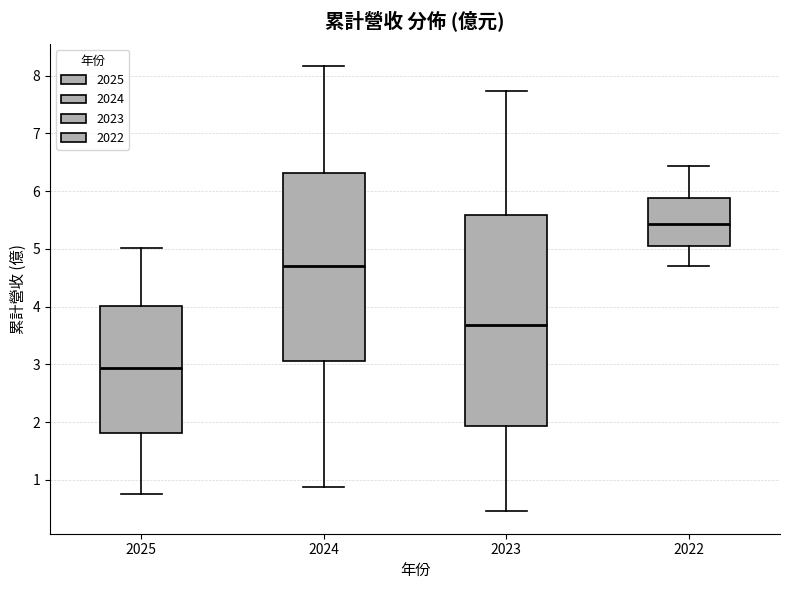

Reading left to right, read every box against the y-axis: the position of its median line, the range the box covers, and the ends of its whiskers. The values are not printed on the chart, so give them approximately, as read against the axis.

2025: median 2.9, box 1.8 to 4.0, whiskers 0.8 to 5.0
2024: median 4.7, box 3.1 to 6.3, whiskers 0.9 to 8.2
2023: median 3.7, box 1.9 to 5.6, whiskers 0.5 to 7.7
2022: median 5.4, box 5.1 to 5.9, whiskers 4.7 to 6.4